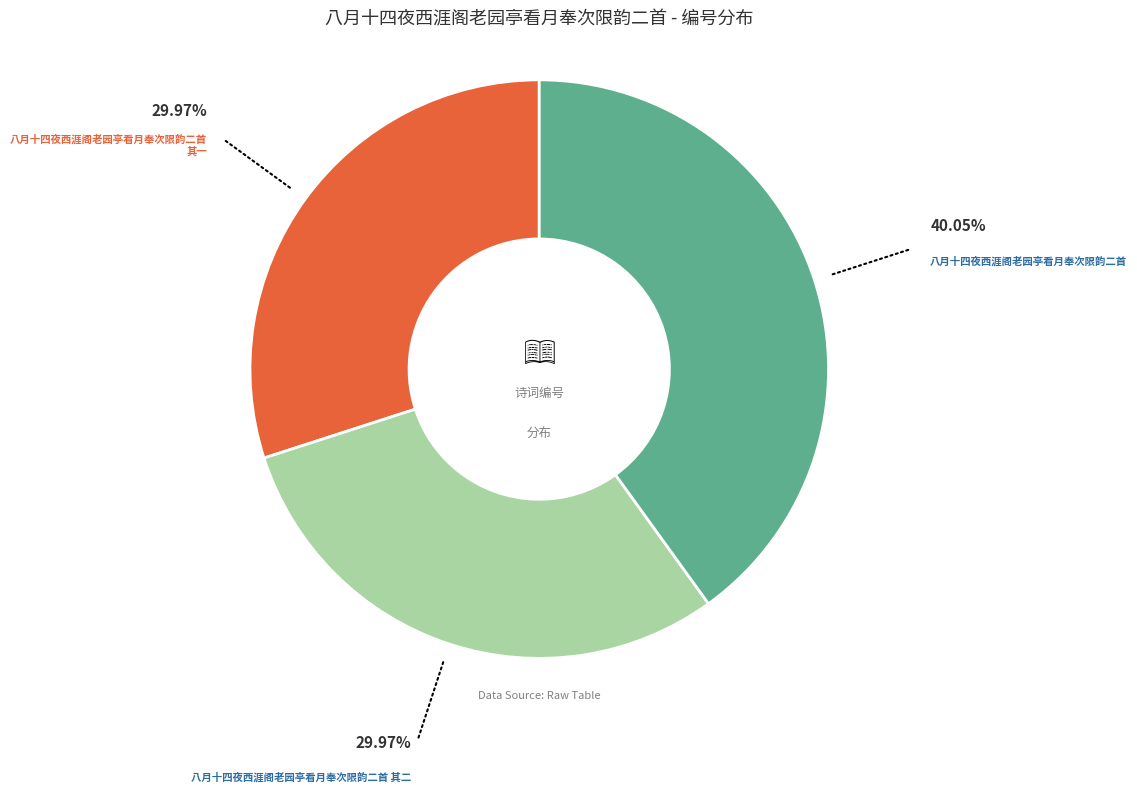

Is there any slice that represents more than half of the pie?

No